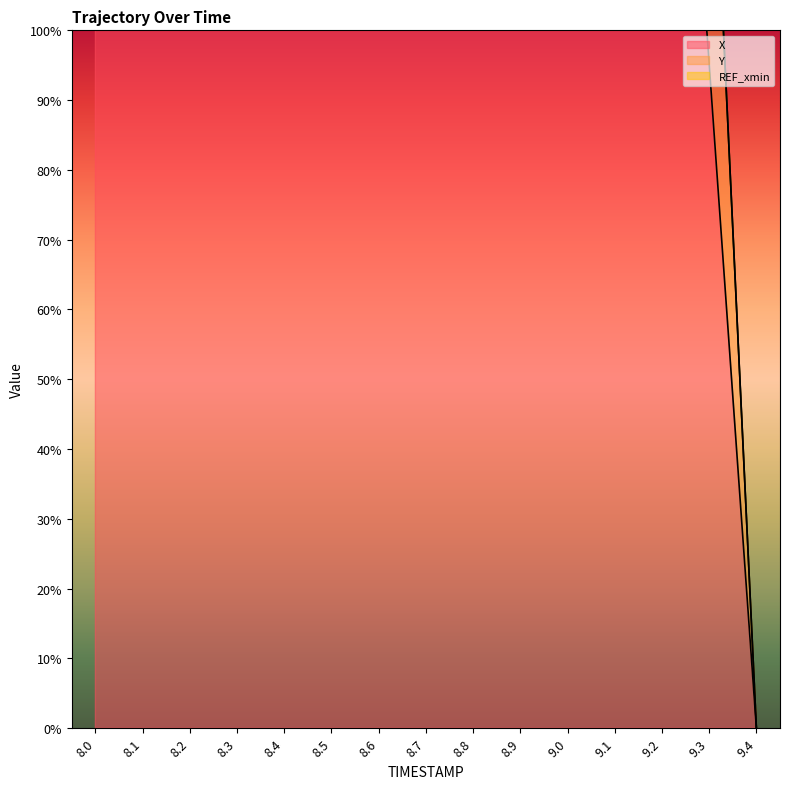

Which series has the widest spread of values?

Y